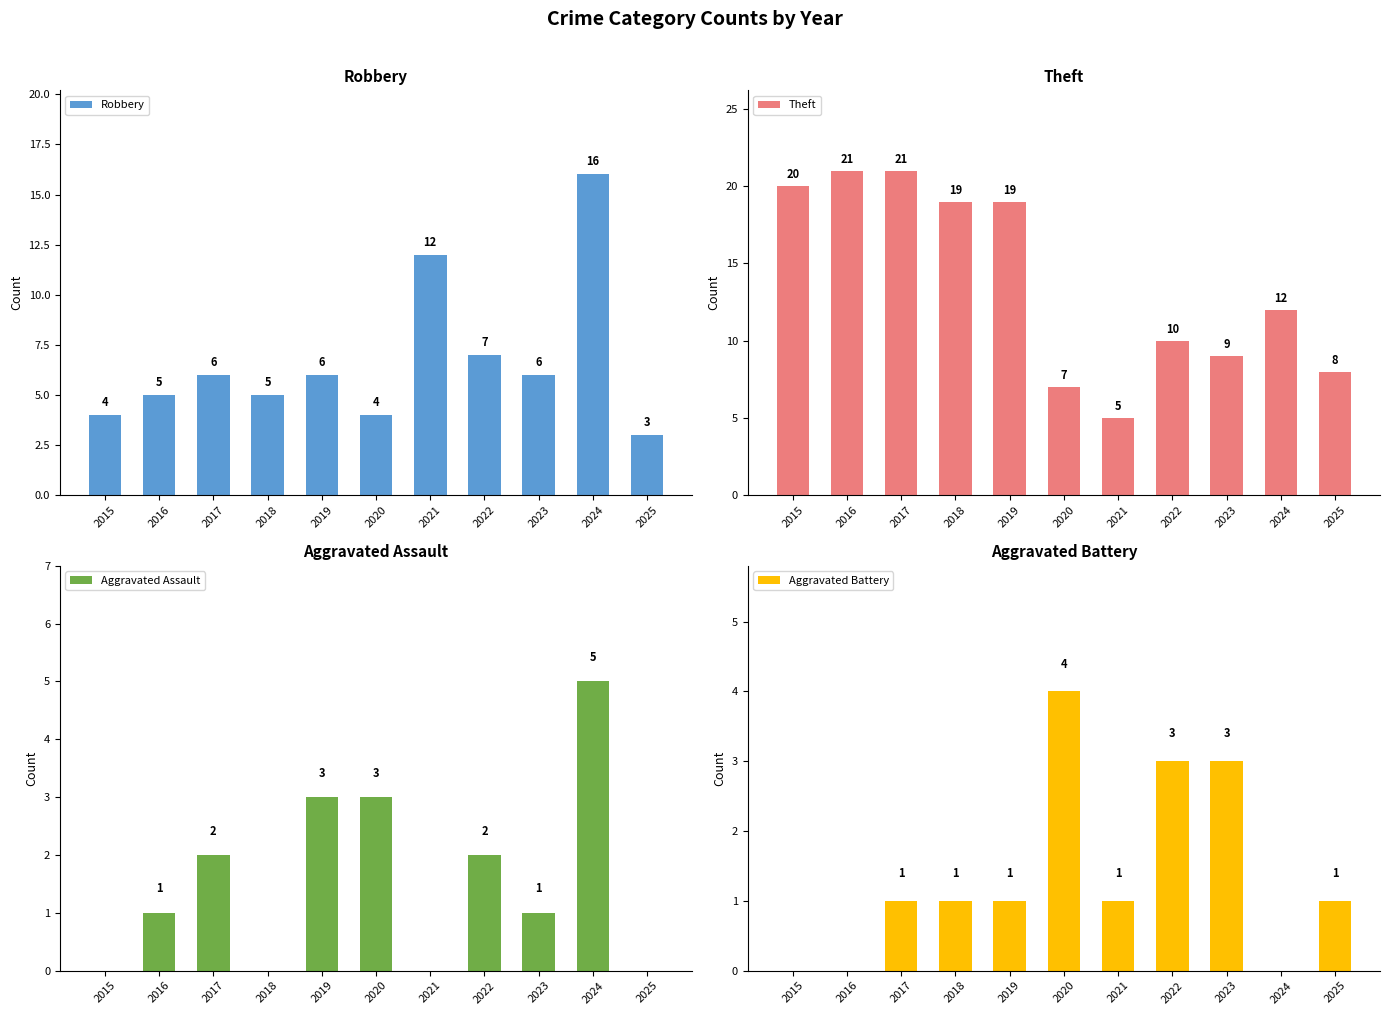

True or false: Aggravated Assault has a value of 0 at 2025.

True